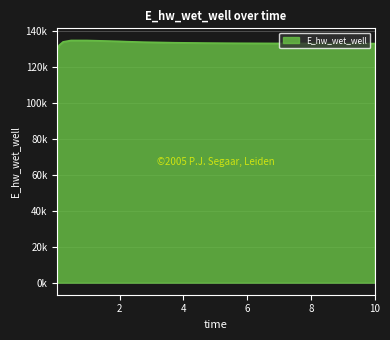

Does the chart have visible grid lines?

Yes